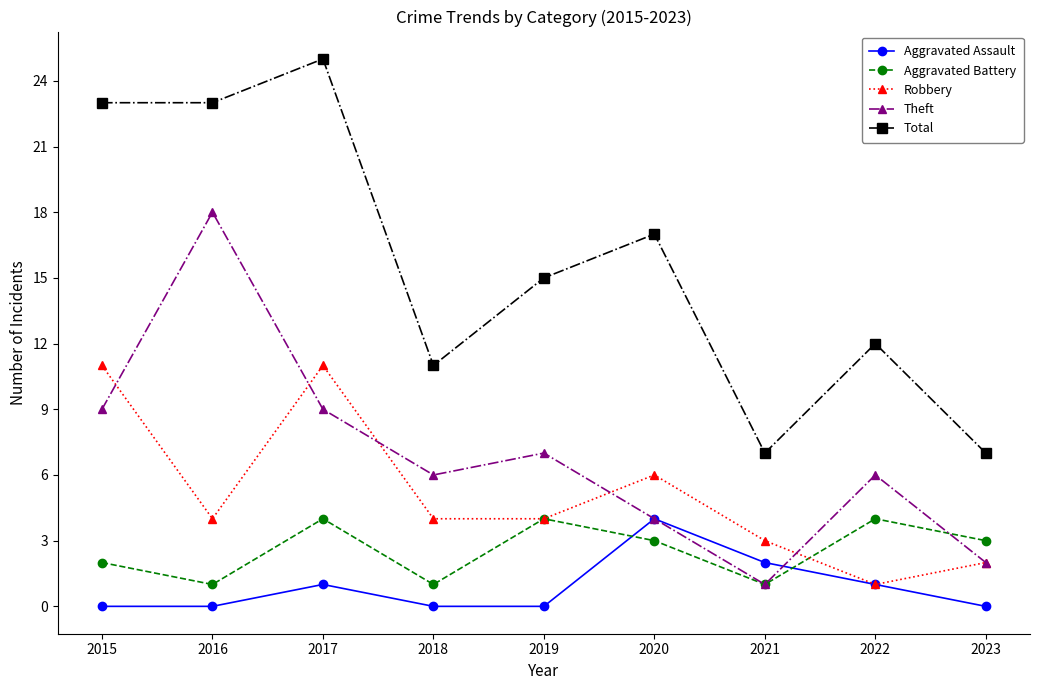

True or false: Aggravated Assault and Total intersect in this chart.

False